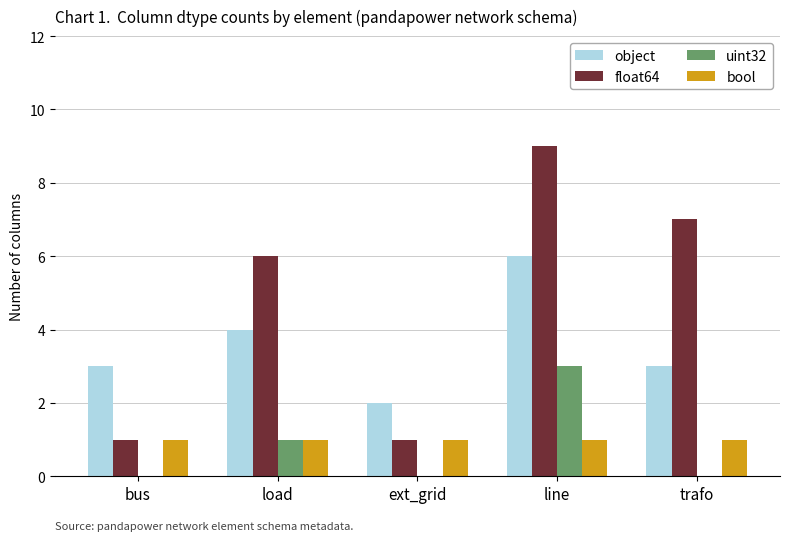

True or false: object has a value of 6 at line.

True